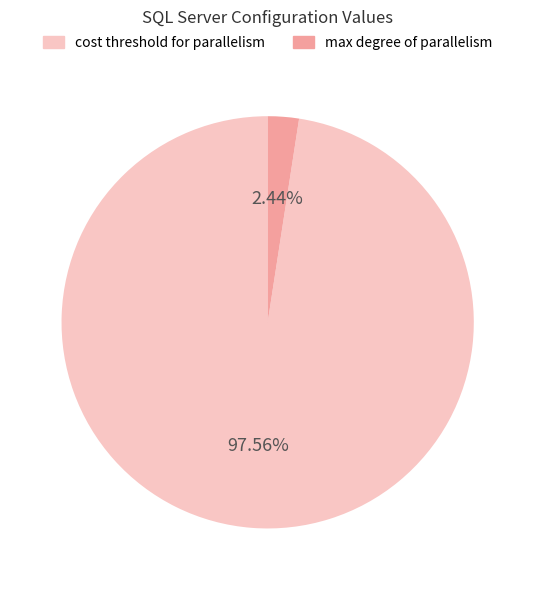

Which category accounts for the majority?

cost threshold for parallelism